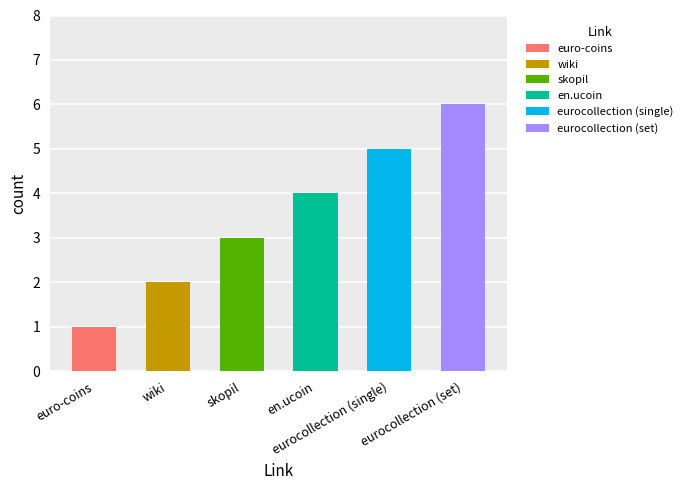

What is the change in value from wiki to en.ucoin?

+2